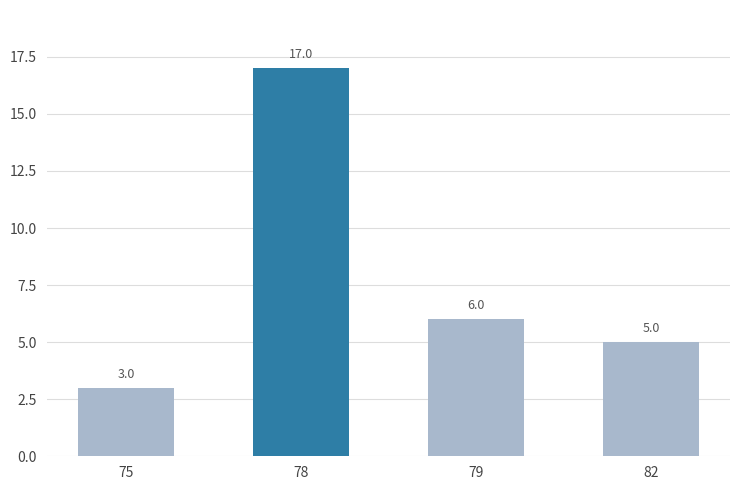

Rank the categories by value from lowest to highest.

75, 82, 79, 78